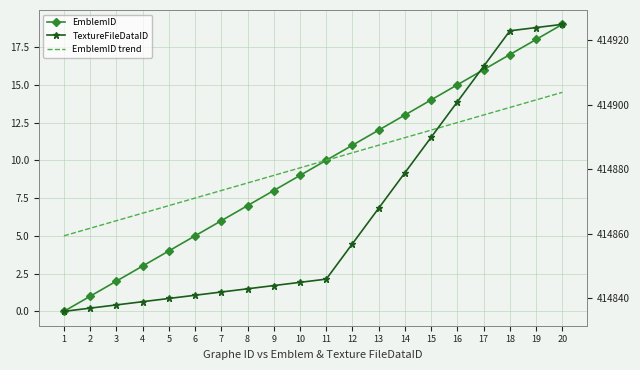

What is the value of the EmblemID point at the 14th from the left?

13.0